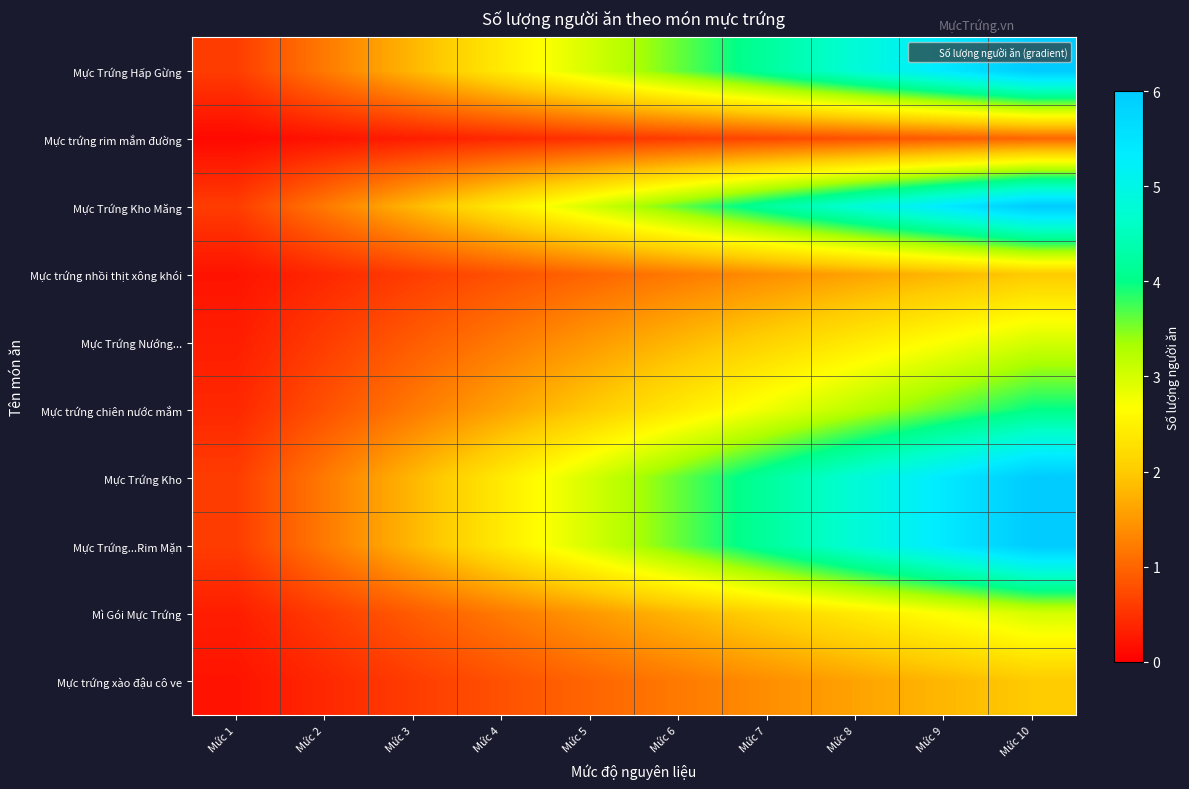

How many distinct data groups are displayed?

10